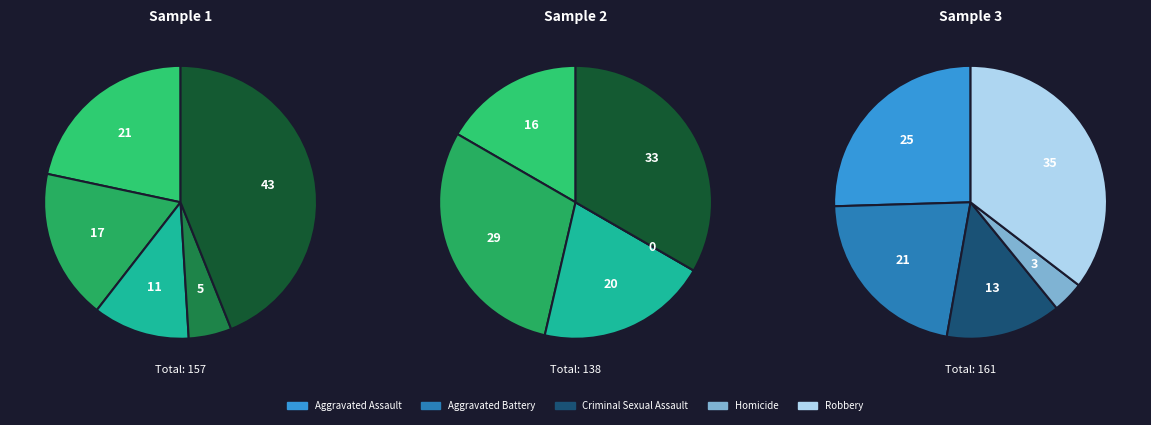

To the nearest percent, what percentage of the pie is Robbery?

44%